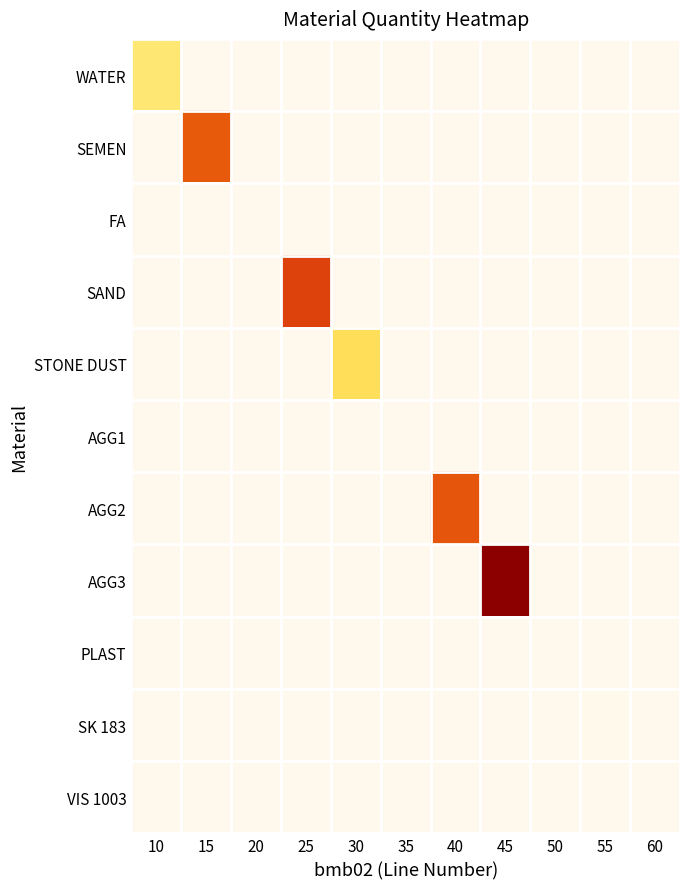

Reading left to right, transcribe all the data shown in this chart.

WATER: 10=170.0	15=0.0	20=0.0	25=0.0	30=0.0	35=0.0	40=0.0	45=0.0	50=0.0	55=0.0	60=0.0
SEMEN: 10=0.0	15=430.0	20=0.0	25=0.0	30=0.0	35=0.0	40=0.0	45=0.0	50=0.0	55=0.0	60=0.0
FA: 10=0.0	15=0.0	20=0.0	25=0.0	30=0.0	35=0.0	40=0.0	45=0.0	50=0.0	55=0.0	60=0.0
SAND: 10=0.0	15=0.0	20=0.0	25=468.0	30=0.0	35=0.0	40=0.0	45=0.0	50=0.0	55=0.0	60=0.0
STONE DUST: 10=0.0	15=0.0	20=0.0	25=0.0	30=198.0	35=0.0	40=0.0	45=0.0	50=0.0	55=0.0	60=0.0
AGG1: 10=0.0	15=0.0	20=0.0	25=0.0	30=0.0	35=0.0	40=0.0	45=0.0	50=0.0	55=0.0	60=0.0
AGG2: 10=0.0	15=0.0	20=0.0	25=0.0	30=0.0	35=0.0	40=439.0	45=0.0	50=0.0	55=0.0	60=0.0
AGG3: 10=0.0	15=0.0	20=0.0	25=0.0	30=0.0	35=0.0	40=0.0	45=659.0	50=0.0	55=0.0	60=0.0
PLAST: 10=0.0	15=0.0	20=0.0	25=0.0	30=0.0	35=0.0	40=0.0	45=0.0	50=0.9	55=0.0	60=0.0
SK 183: 10=0.0	15=0.0	20=0.0	25=0.0	30=0.0	35=0.0	40=0.0	45=0.0	50=0.0	55=3.0	60=0.0
VIS 1003: 10=0.0	15=0.0	20=0.0	25=0.0	30=0.0	35=0.0	40=0.0	45=0.0	50=0.0	55=0.0	60=0.0